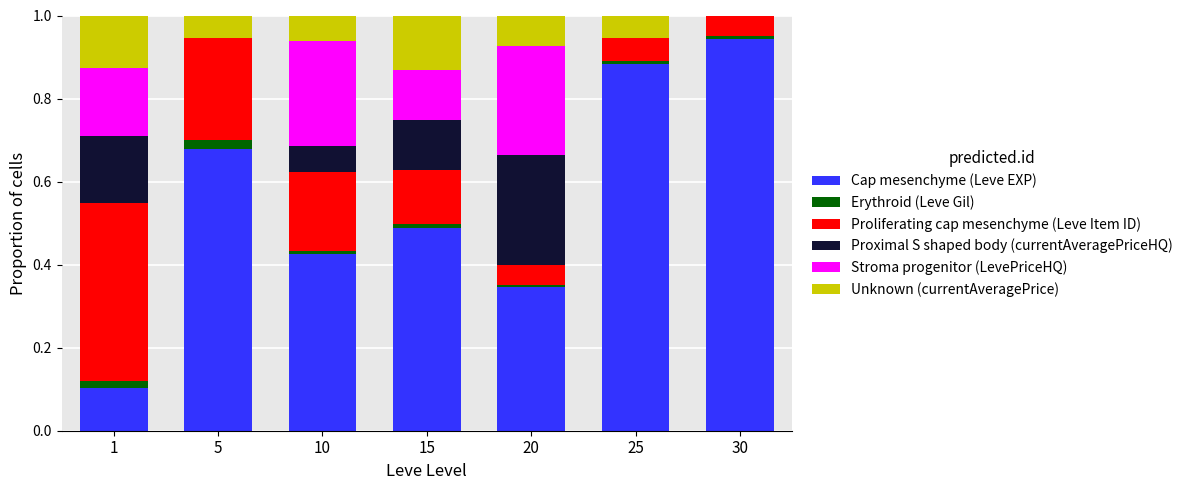

Is it true that Cap mesenchyme (Leve EXP) equals 0.4 at 5?

False